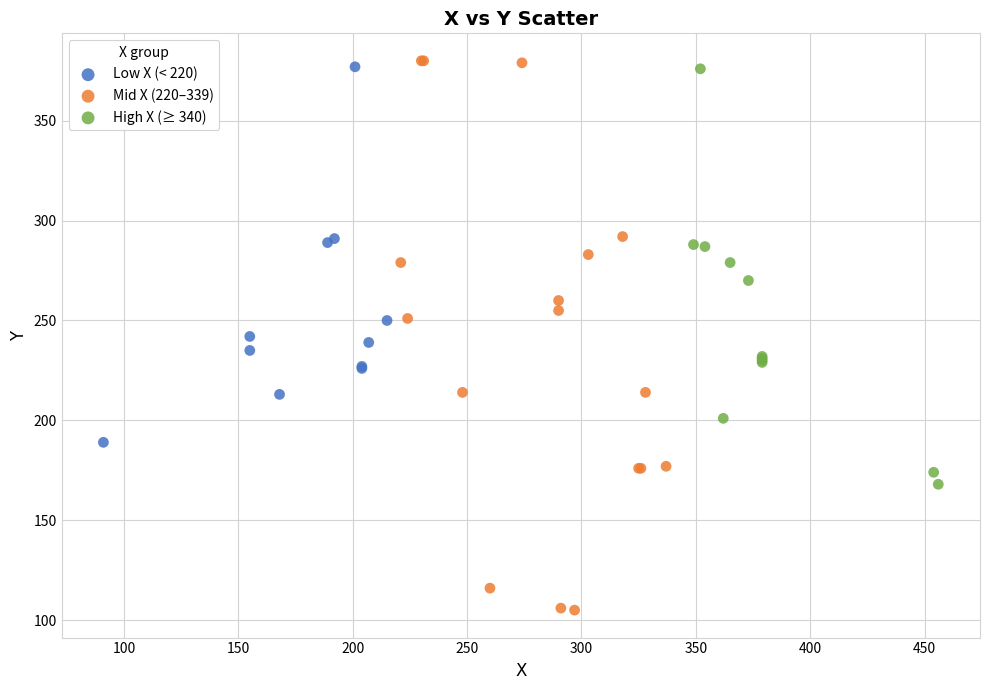

What are all the series names shown in the legend?

Low X (< 220), Mid X (220–339), High X (≥ 340)